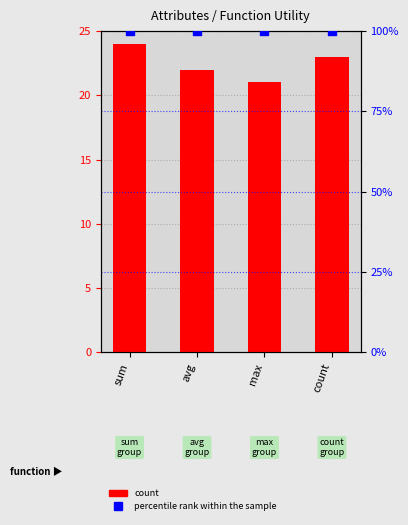

Which series has the widest spread of Y values?

count